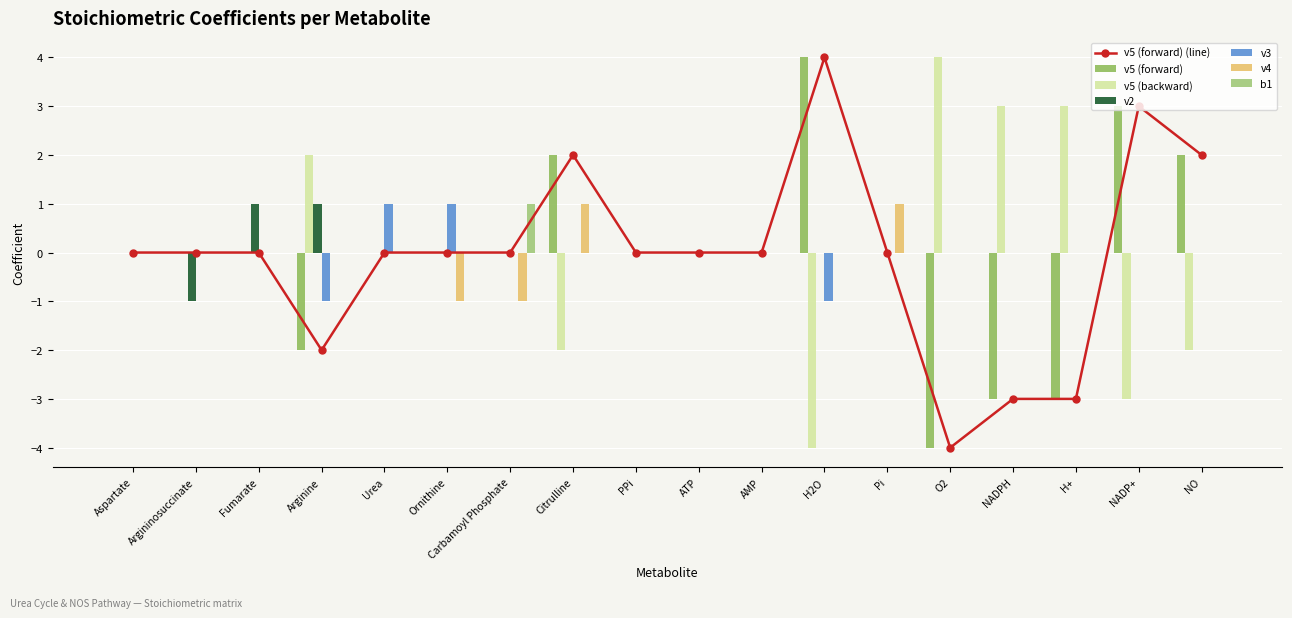

Reading left to right, list all the values displayed in this chart.

v5 (forward): 0	0	0	-2	0	0	0	2	0	0	0	4	0	-4	-3	-3	3	2
v5 (backward): 0	0	0	-2	0	0	0	2	0	0	0	4	0	-4	-3	-3	3	2
v2: 0	-1	1	1	0	0	0	0	0	0	0	0	0	0	0	0	0	0
v3: 0	0	0	-1	1	1	0	0	0	0	0	-1	0	0	0	0	0	0
v4: 0	0	0	0	0	-1	-1	1	0	0	0	0	1	0	0	0	0	0
b1: 0	0	0	0	0	0	1	0	0	0	0	0	0	0	0	0	0	0